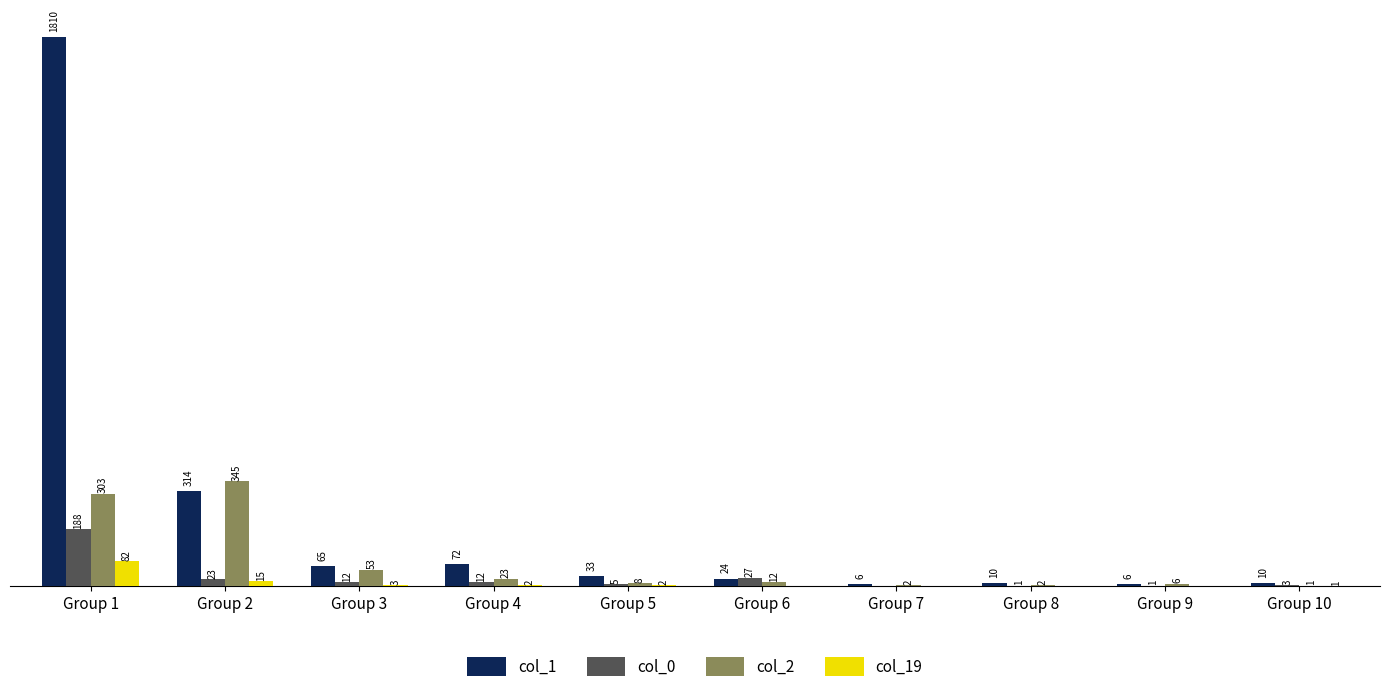

Where does the col_2 series first go above 12?

Group 1